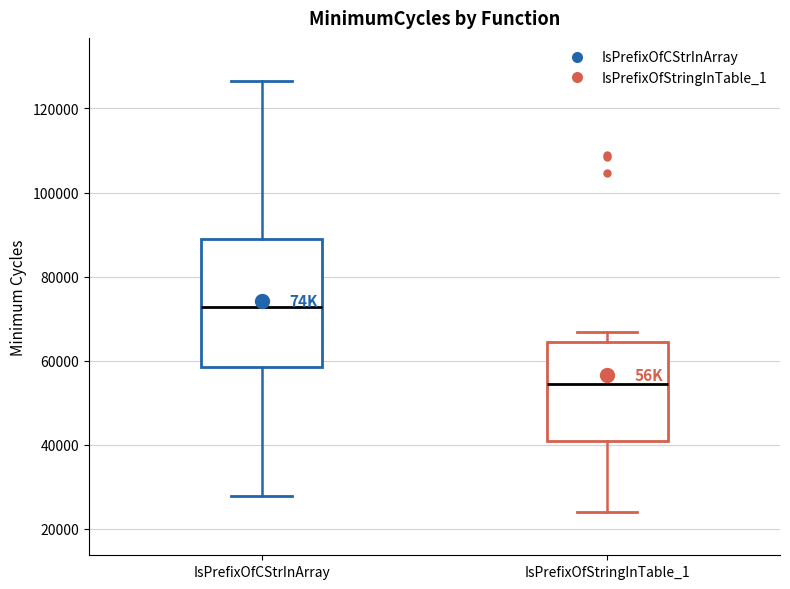

Where does the median line of the box for IsPrefixOfStringInTable_1 sit on the y-axis? The values are not printed on the chart, so give them approximately, as read against the axis.

54000